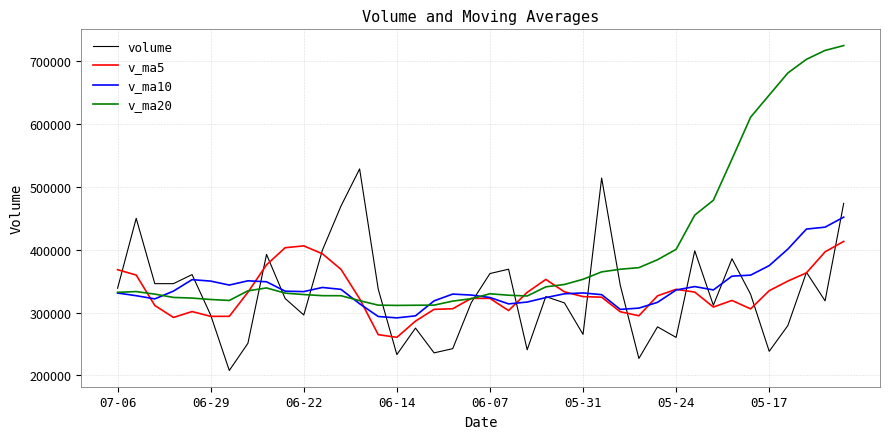

What are all the series names shown in the legend?

volume, v_ma5, v_ma10, v_ma20